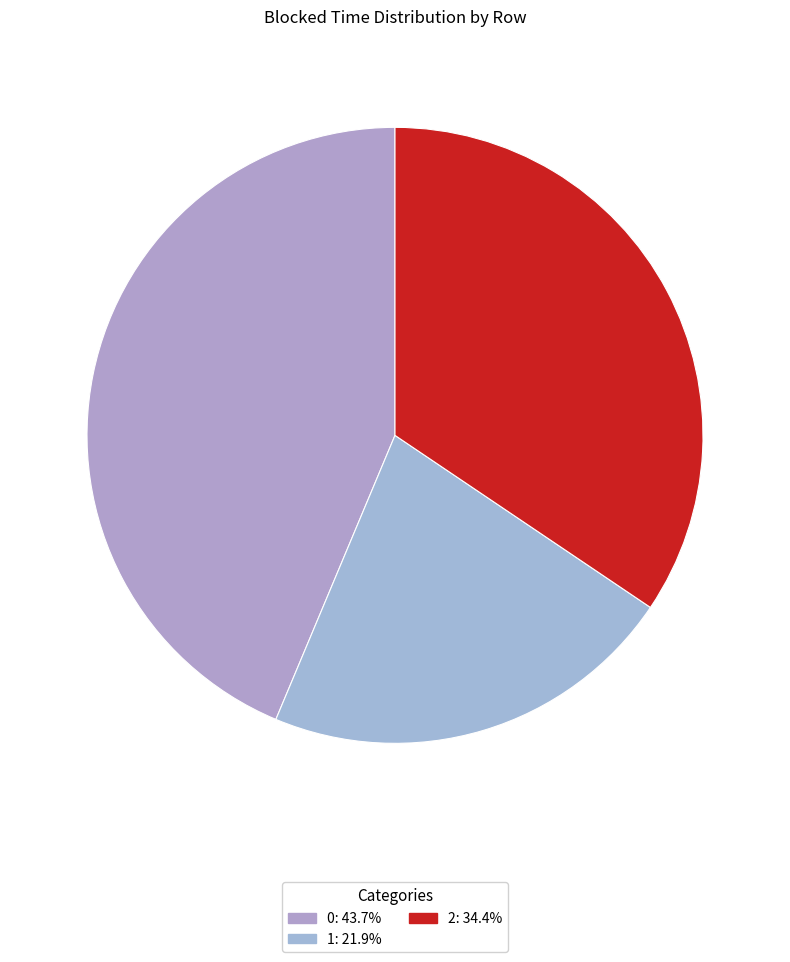

How many slices are in this pie chart?

3